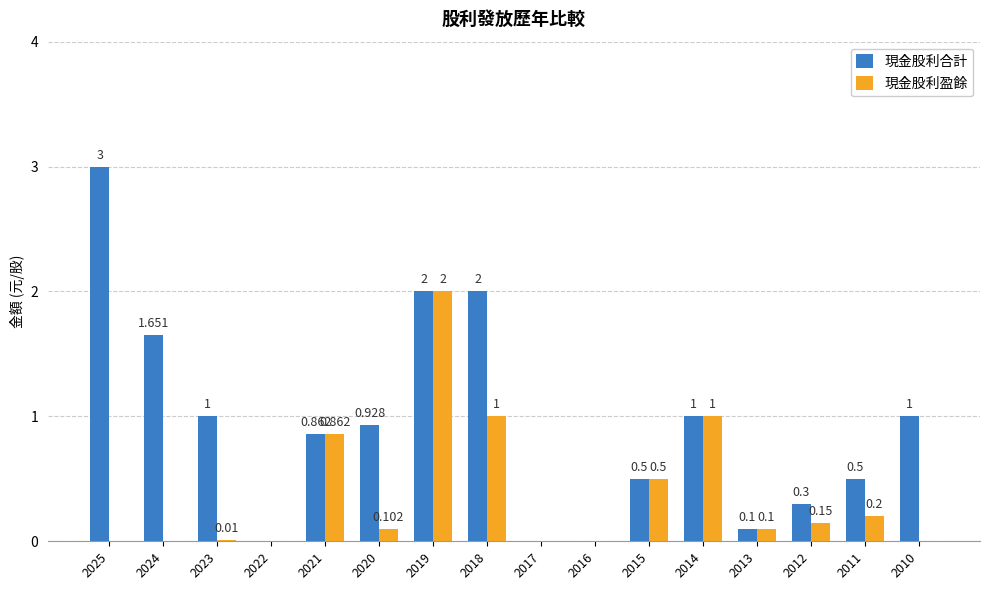

Is the value of 現金股利盈餘 at 2016 greater than the value of 現金股利合計 at 2024?

No